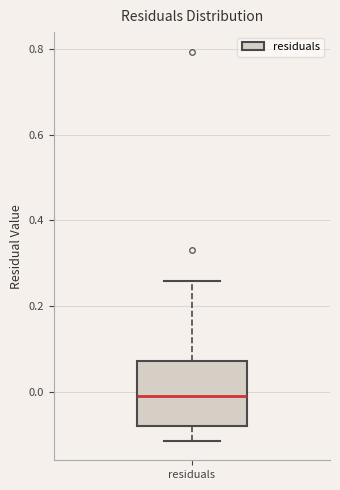

Read this box plot against the y-axis: the position of the median line, the range covered by the box, and the ends of both whiskers. The values are not printed on the chart, so give them approximately, as read against the axis.

median -0.02, box -0.08 to 0.08, whiskers -0.12 to 0.26